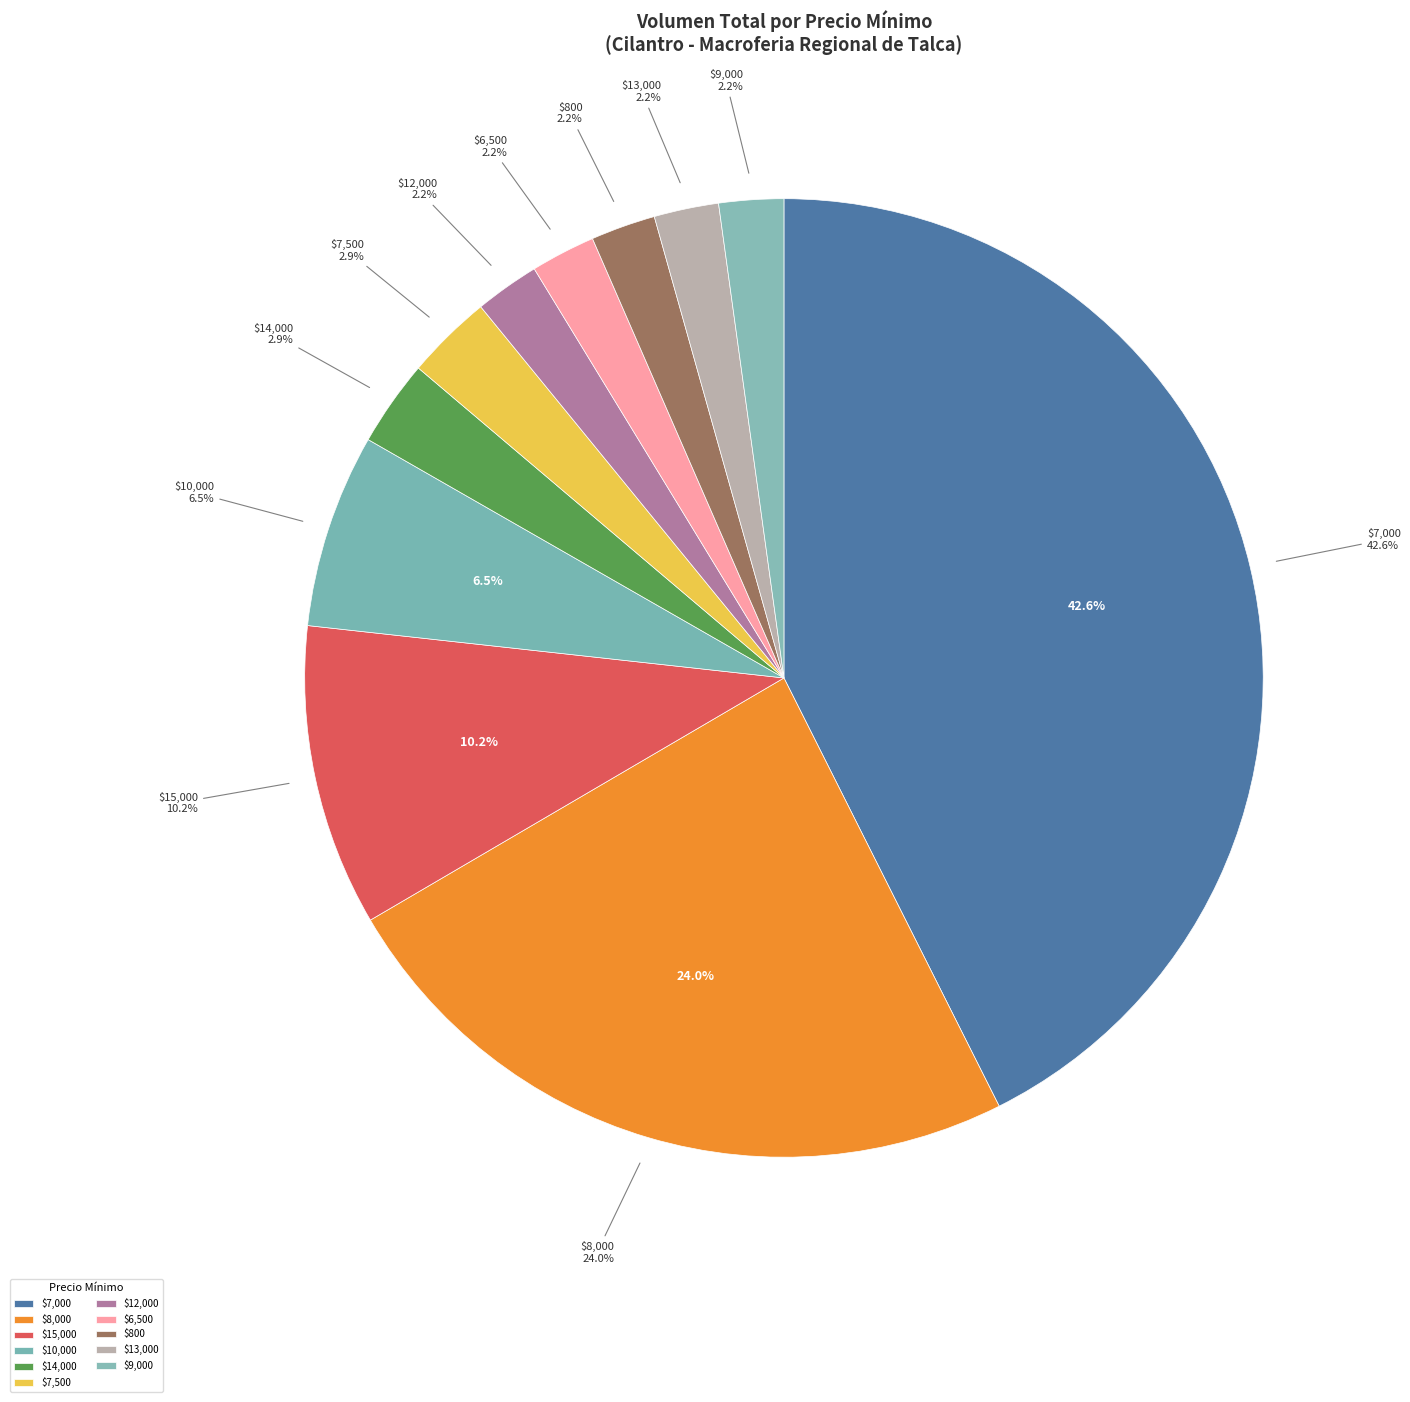

Combined, do 300 and 150 account for over 50%?

No